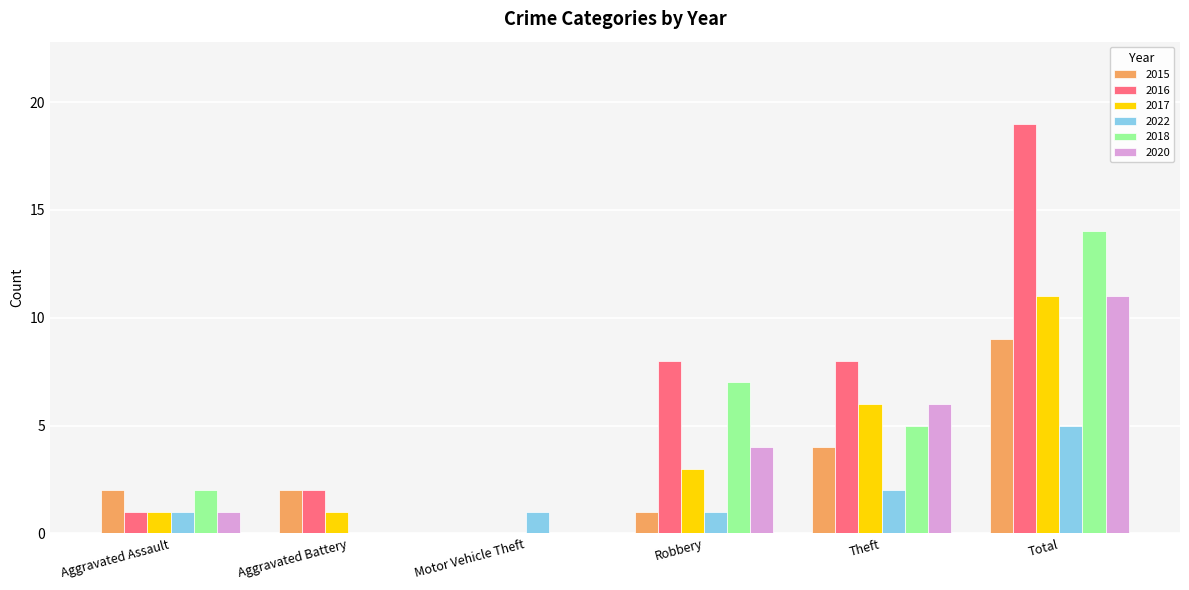

At which category is the sum across all series the highest?

Total